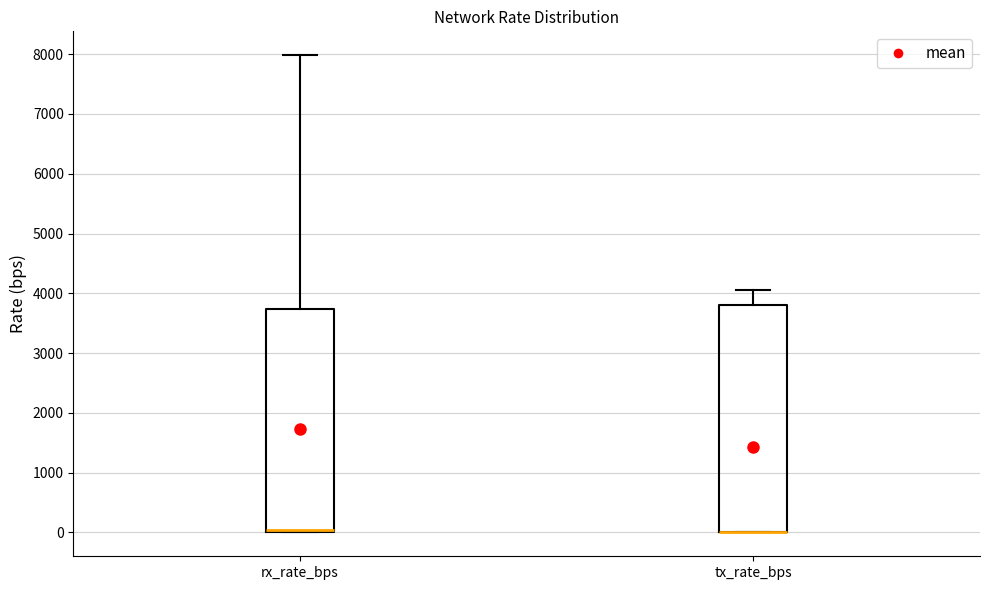

Reading left to right, transcribe this box plot: for each box, give where its median line is, the range the box spans, and where its two whiskers end, as read against the y-axis. The values are not printed on the chart, so give them approximately, as read against the axis.

rx_rate_bps: median 0 (just above the box's lower edge), box 0 to 3700, whiskers 0 to 8000
tx_rate_bps: median 0 (drawn on the box's lower edge), box 0 to 3800, whiskers 0 to 4100